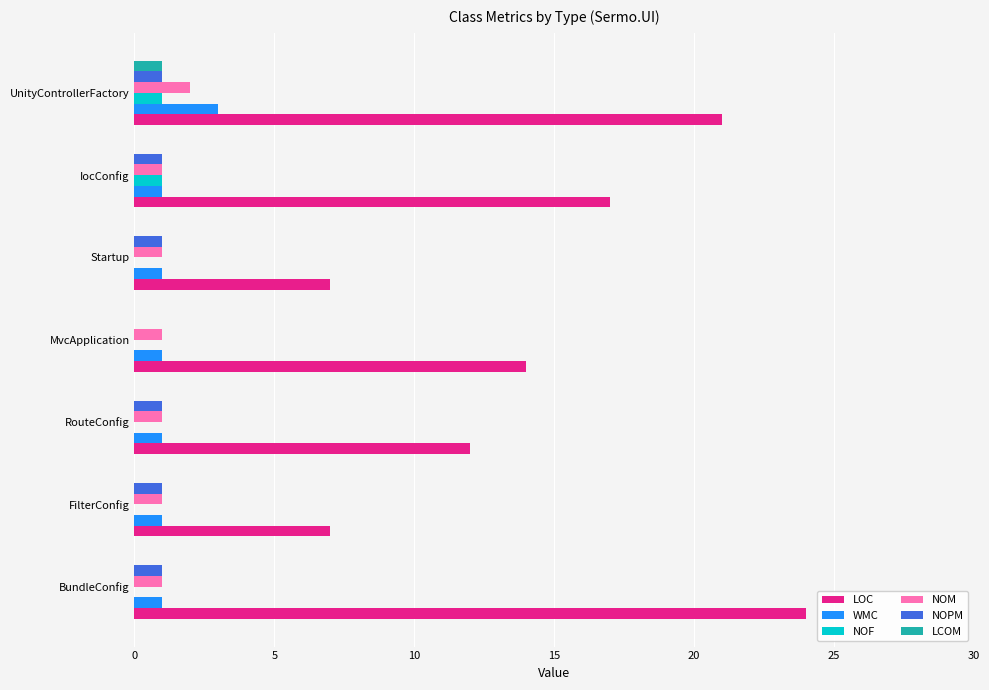

Between MvcApplication and Startup, which series saw the biggest shift?

LOC